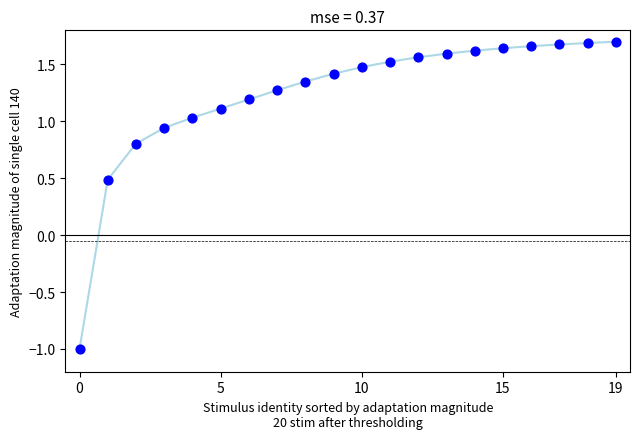

What is the range of Y values (max minus min)?

2.7